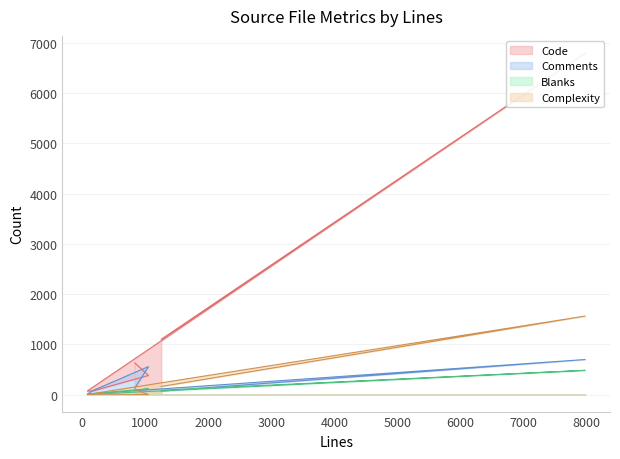

Rank the series by their maximum value, from highest to lowest.

Code, Complexity, Comments, Blanks